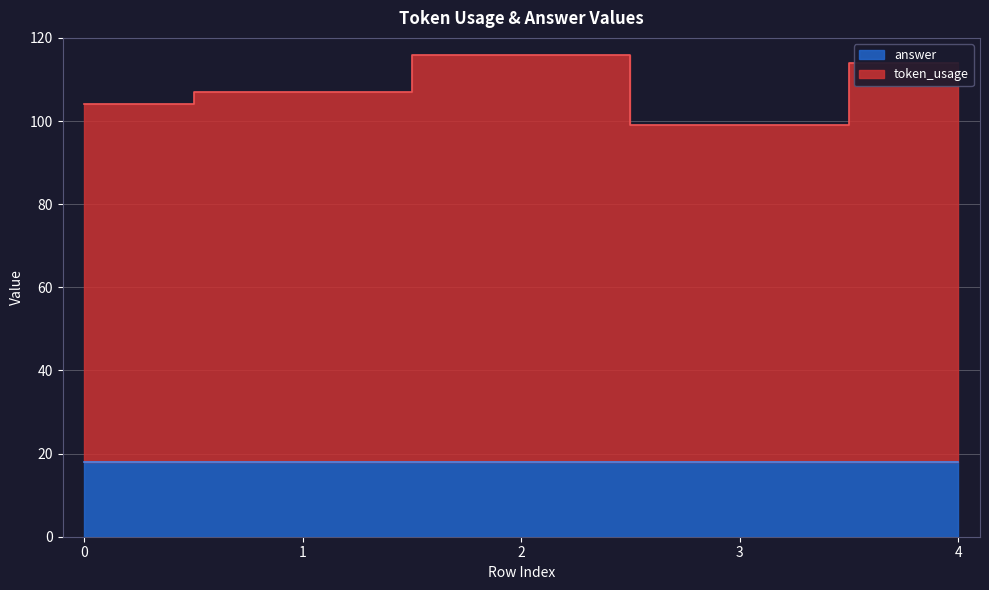

What is the sum of all values?

540